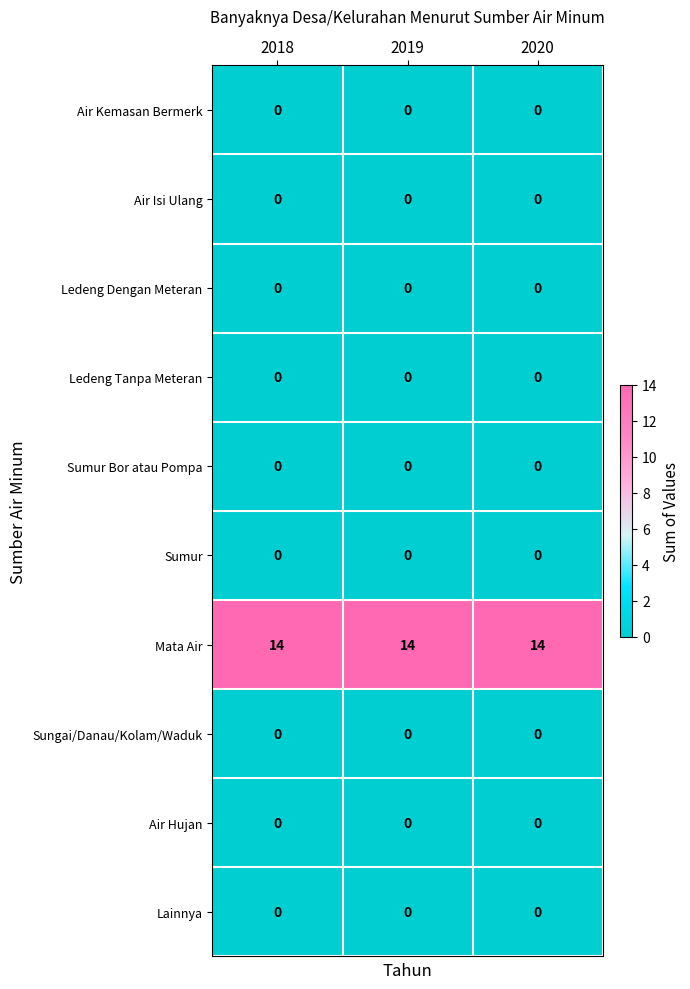

What is the total value across all series at 2019?

14